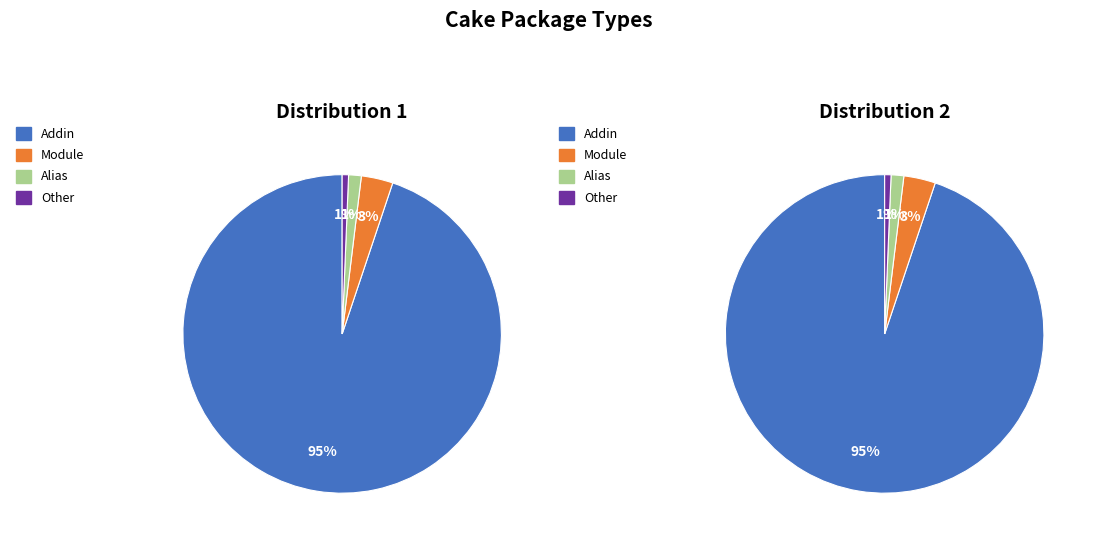

To the nearest percent, what is the difference between the Alias and Other slice percentages?

1%